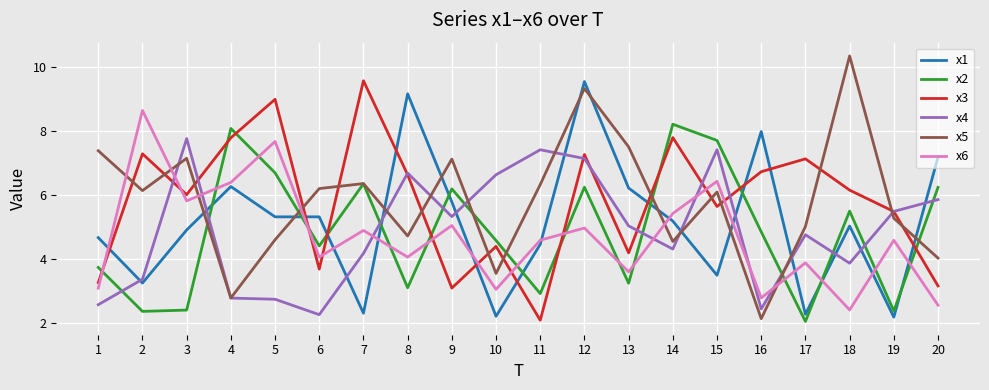

Which series changed the most between 3 and 10?

x5